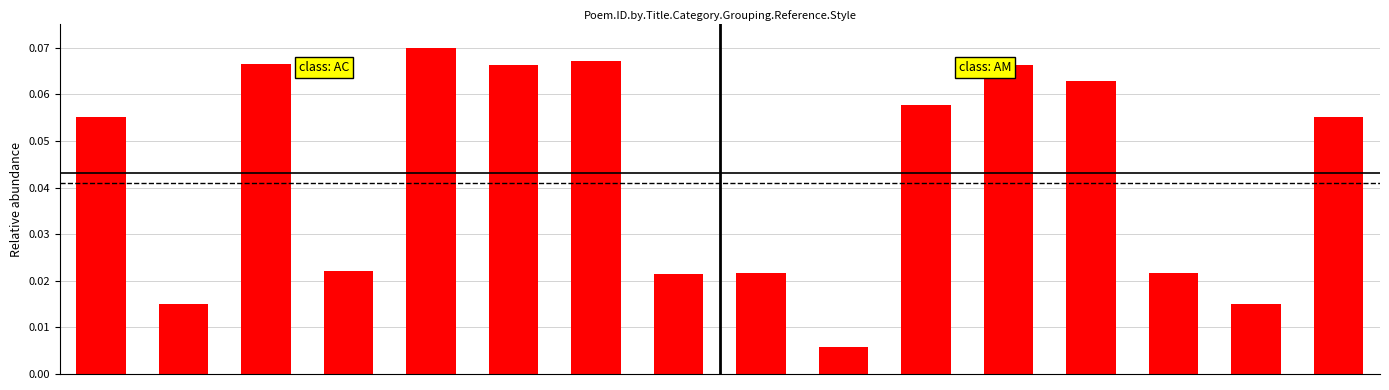

Reading right to left, what are all the values shown in this chart?

15=0.1	14=0.0	13=0.0	12=0.1	11=0.1	10=0.1	9=0.0	8=0.0	7=0.0	6=0.1	5=0.1	4=0.1	3=0.0	2=0.1	1=0.0	0=0.1